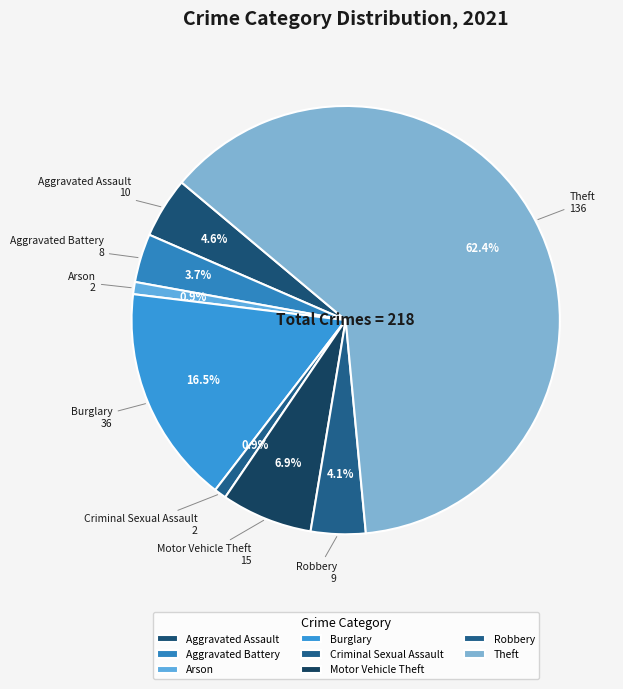

What is the majority slice?

Theft